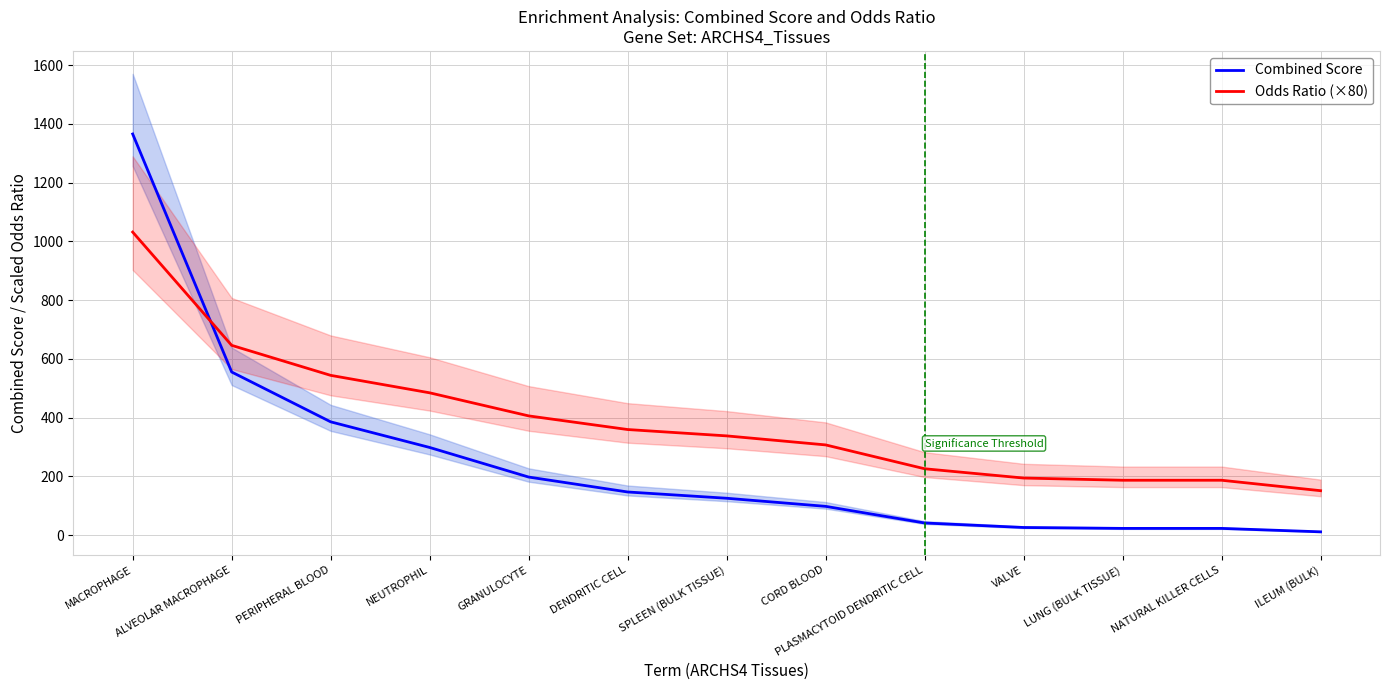

How many lines are shown in the chart?

2